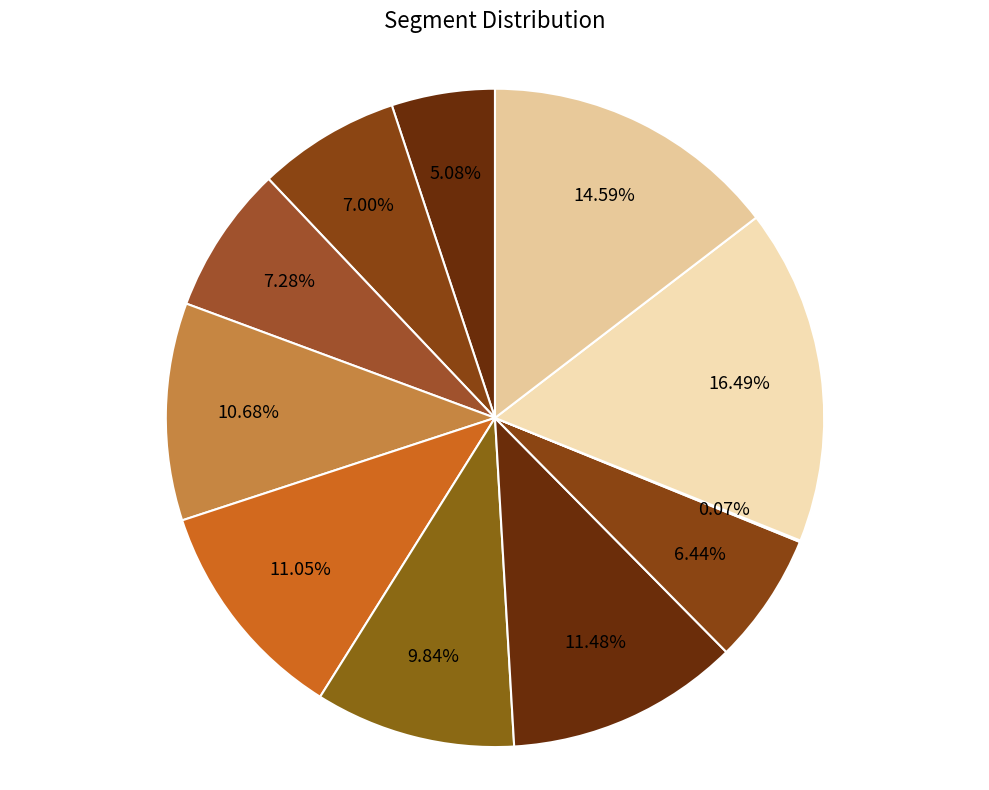

Is there a majority slice in this chart?

No